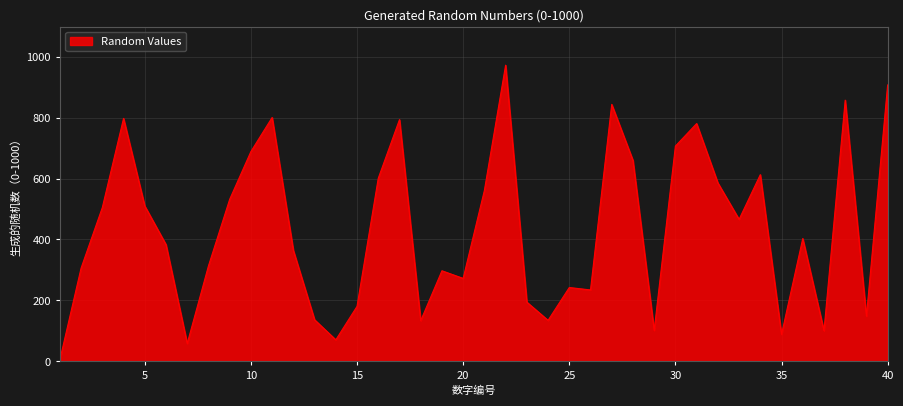

What is the maximum value shown in the chart?

973